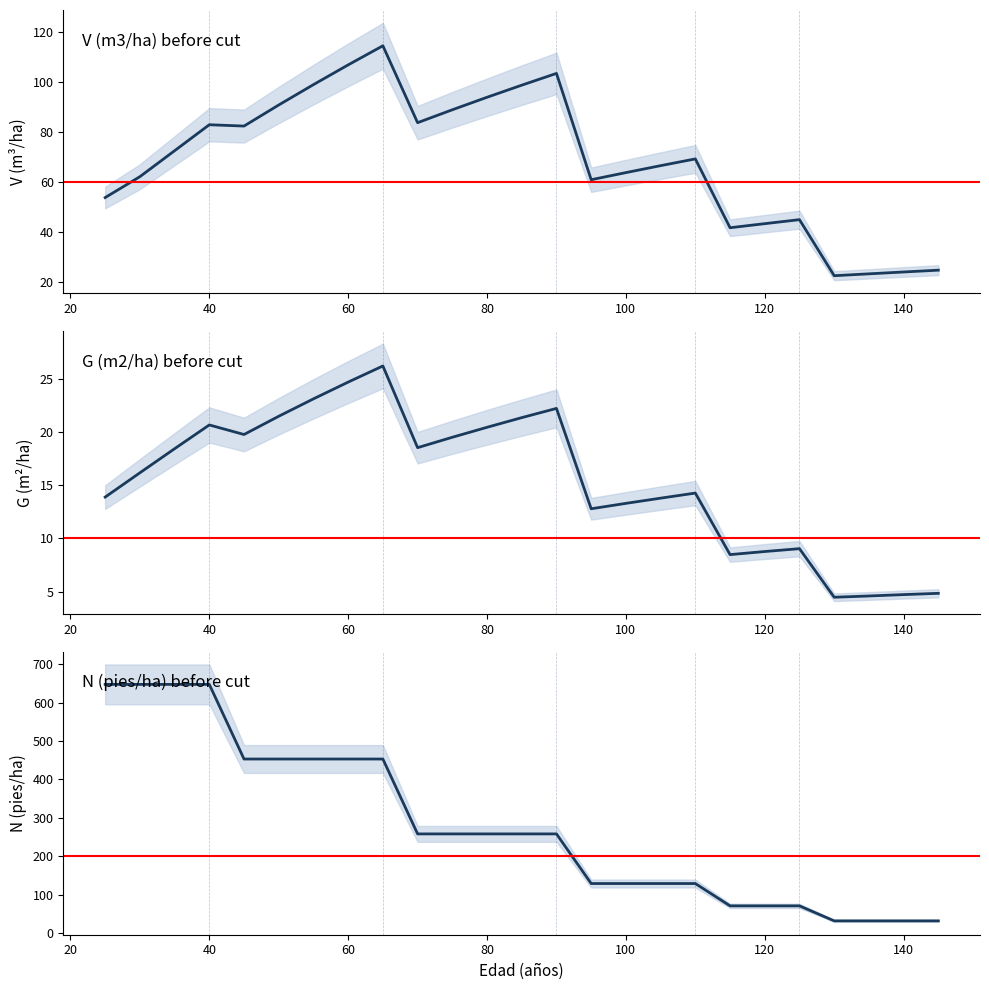

Rank the series by their maximum value, from lowest to highest.

G (m2/ha) before cut, V (m3/ha) before cut, N (pies/ha) before cut